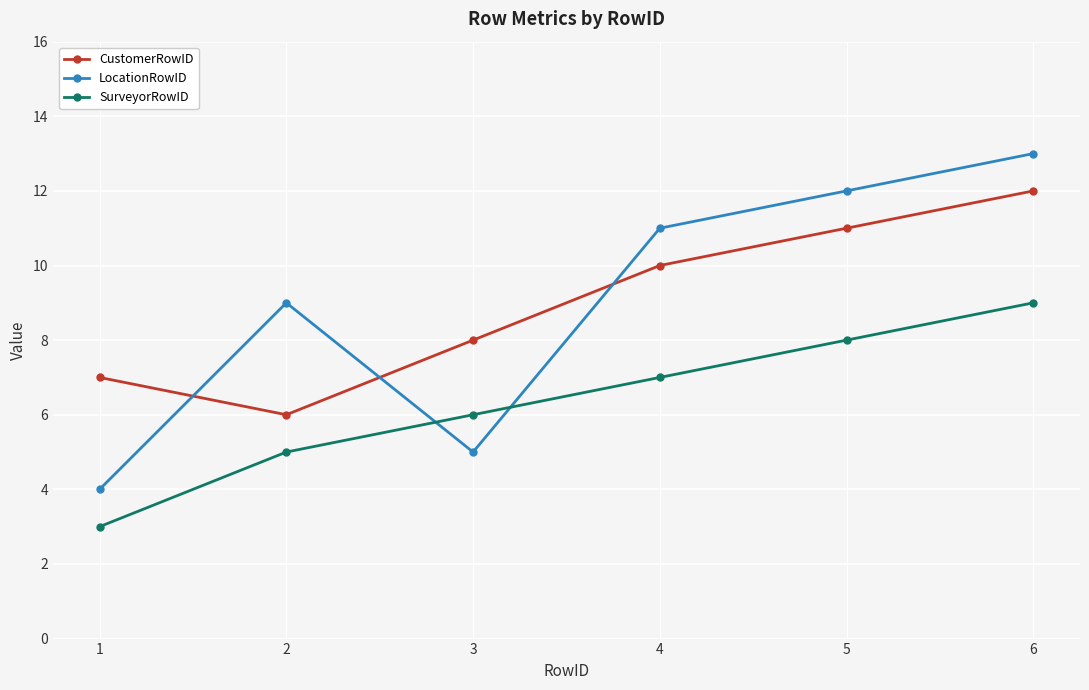

Which series changed the most between 2 and 4?

CustomerRowID